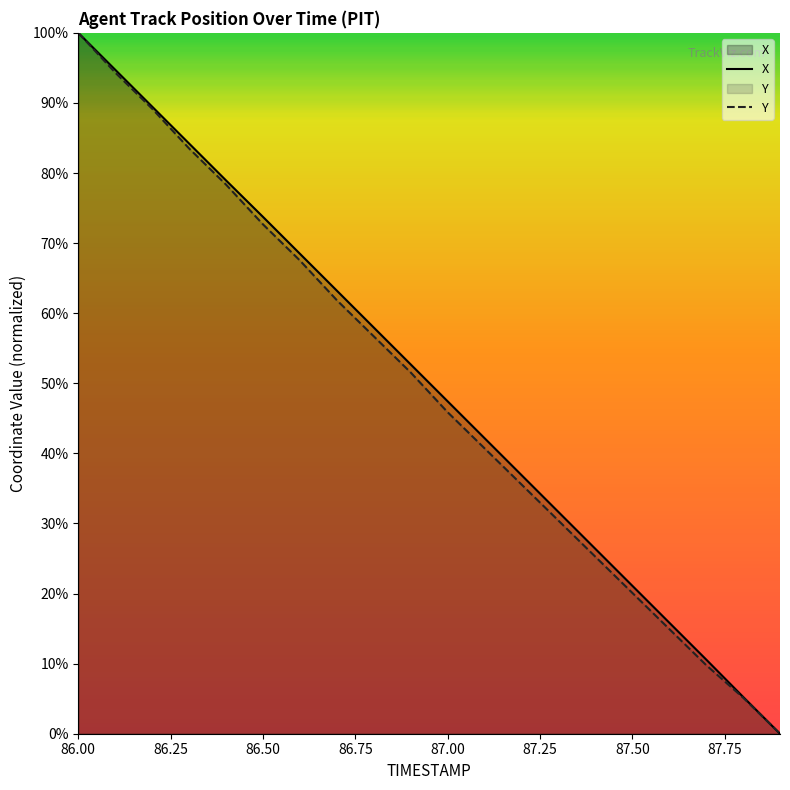

Read the X value at 86.4.

78.9